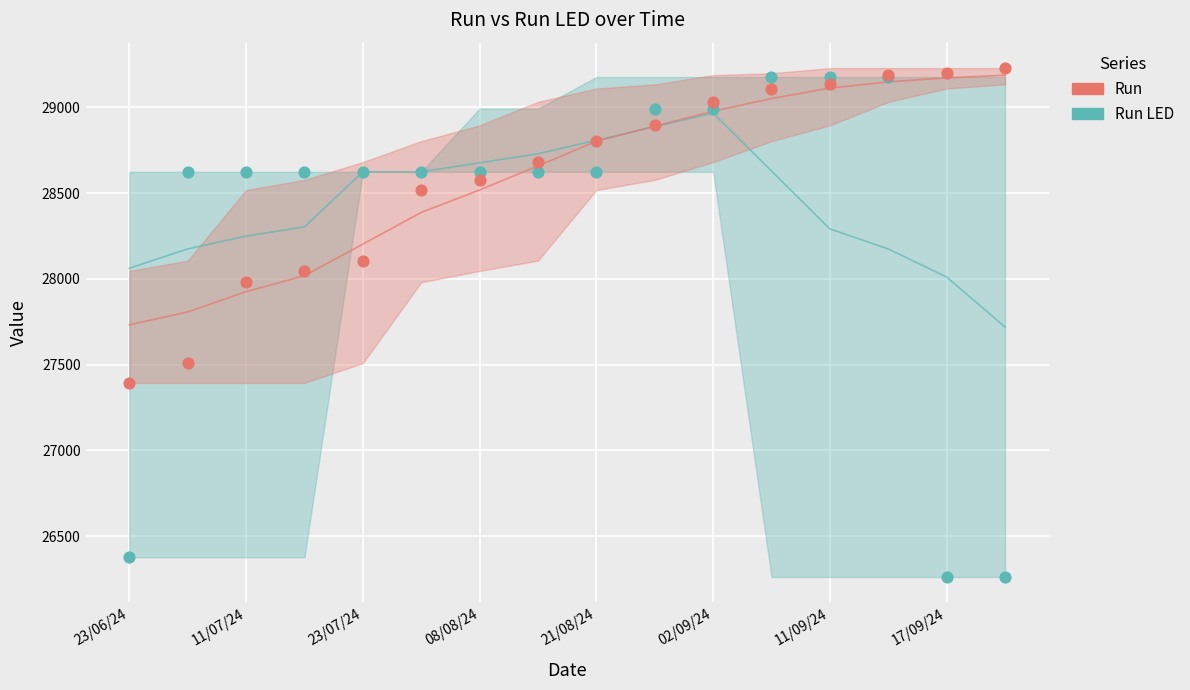

Which series contains the lowest Y value?

Run LED